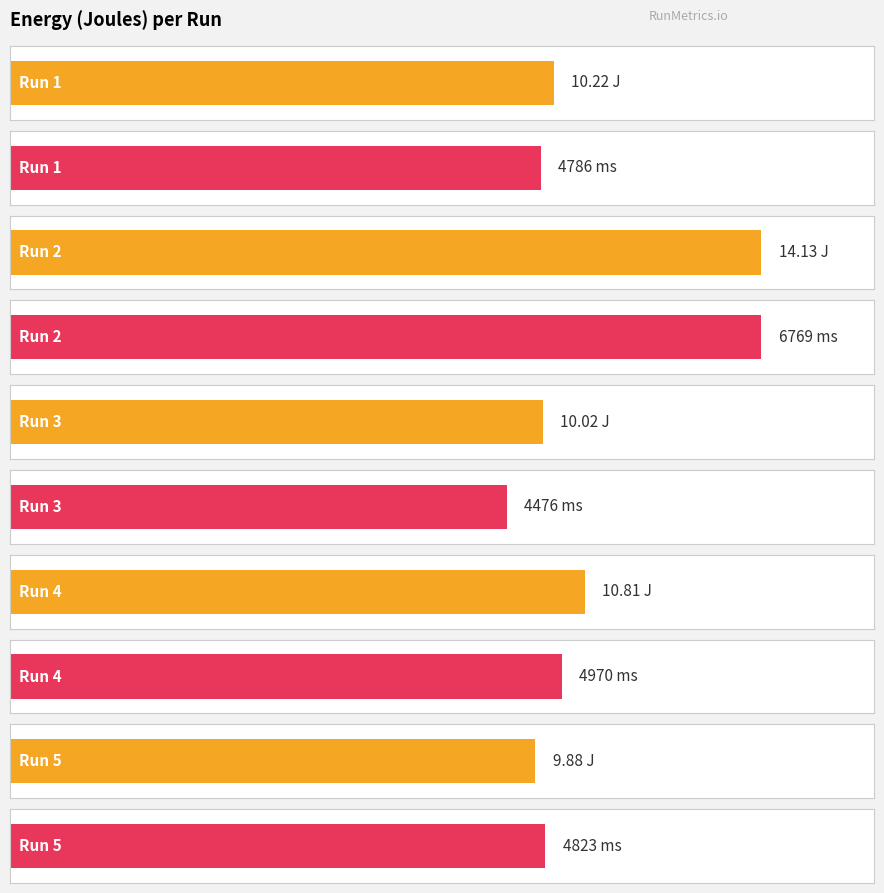

At which label is energy_joules closest to 12?

Run 4